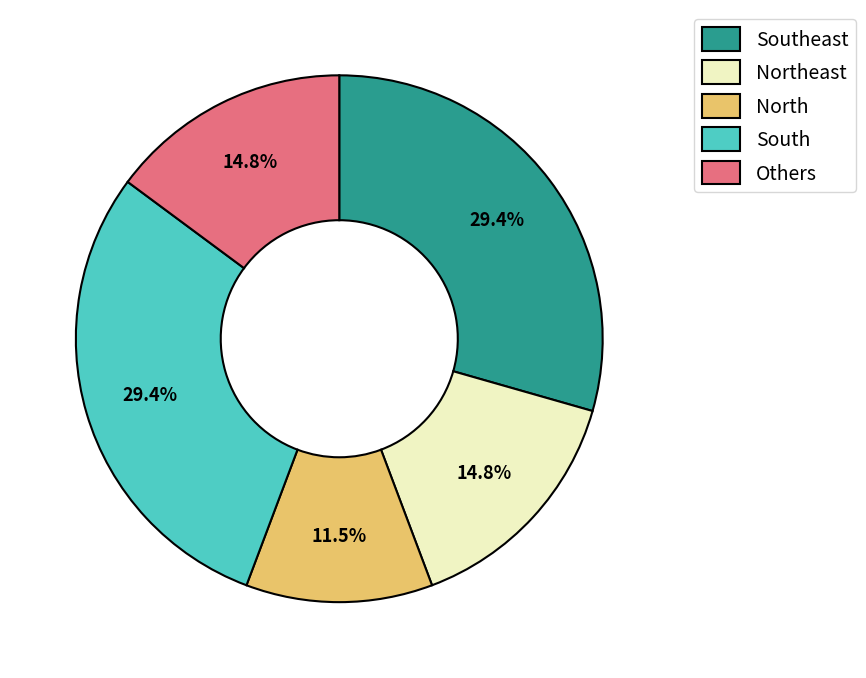

Which has a higher value, Northeast or North?

Northeast